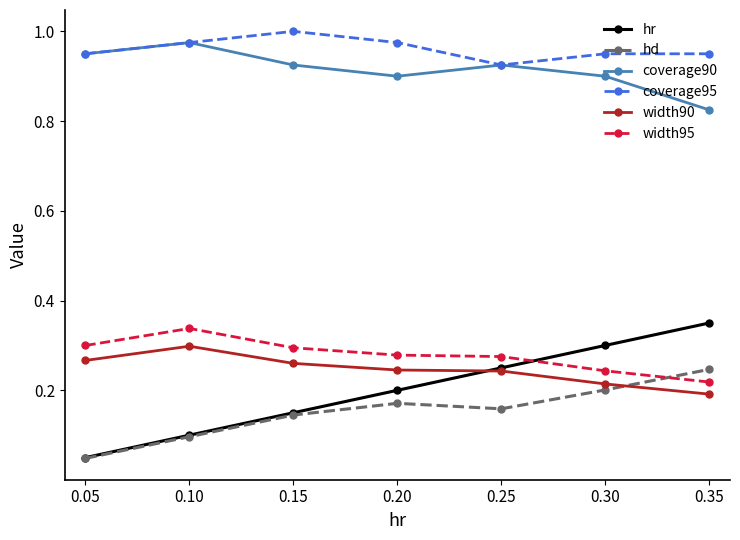

At which category does hd reach its first local peak?

0.20